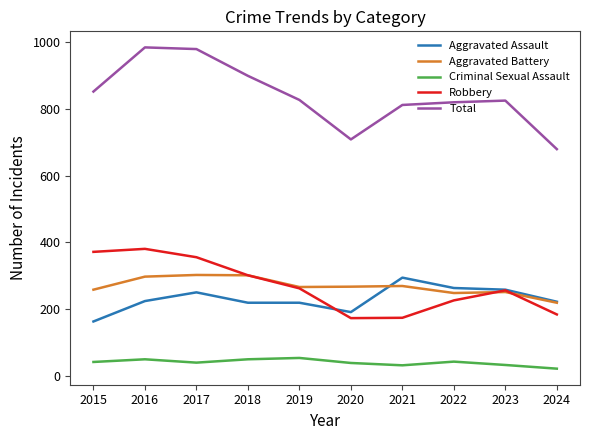

True or false: Total has a value of 898 at 2018.

True